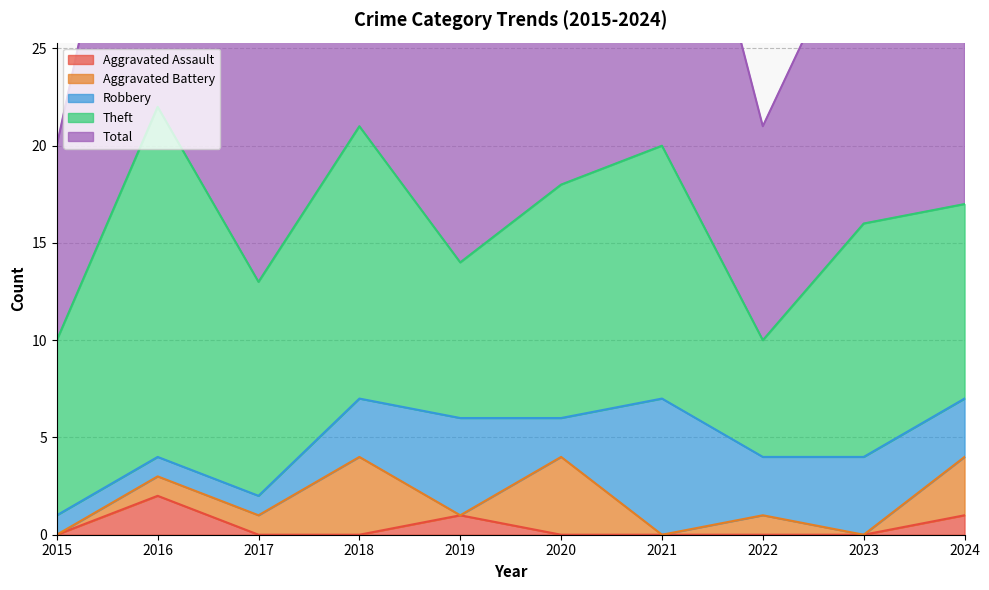

Is it true that Total equals 16 at 2023?

True